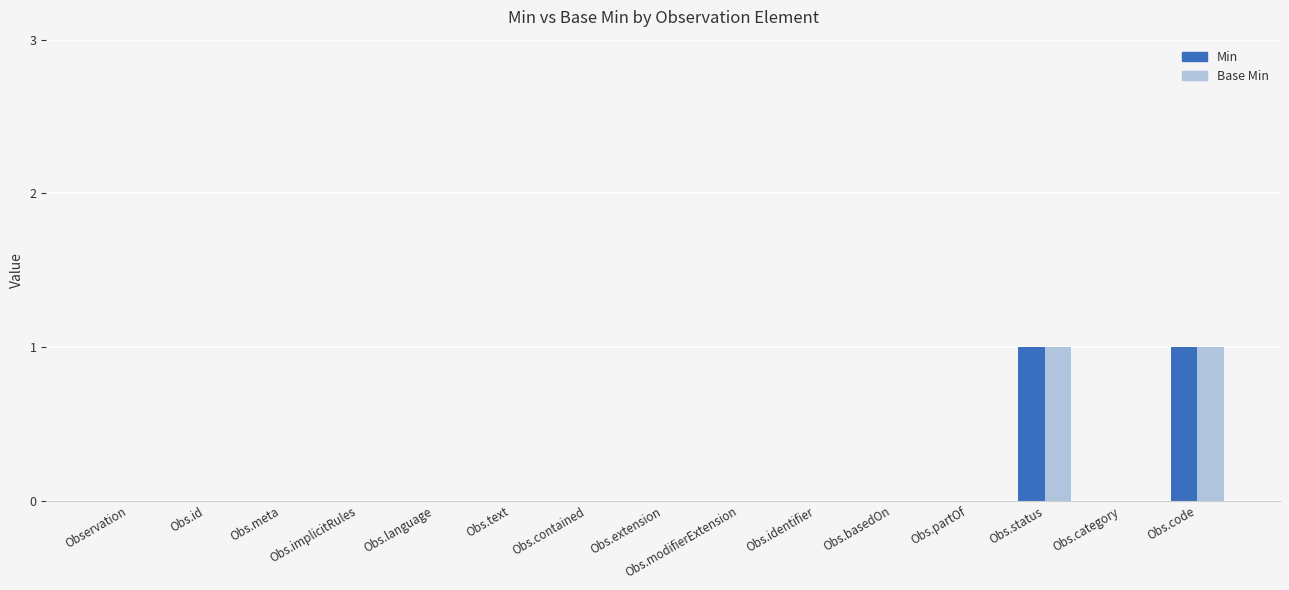

True or false: Base Min has a value of 1 at Obs.status.

True